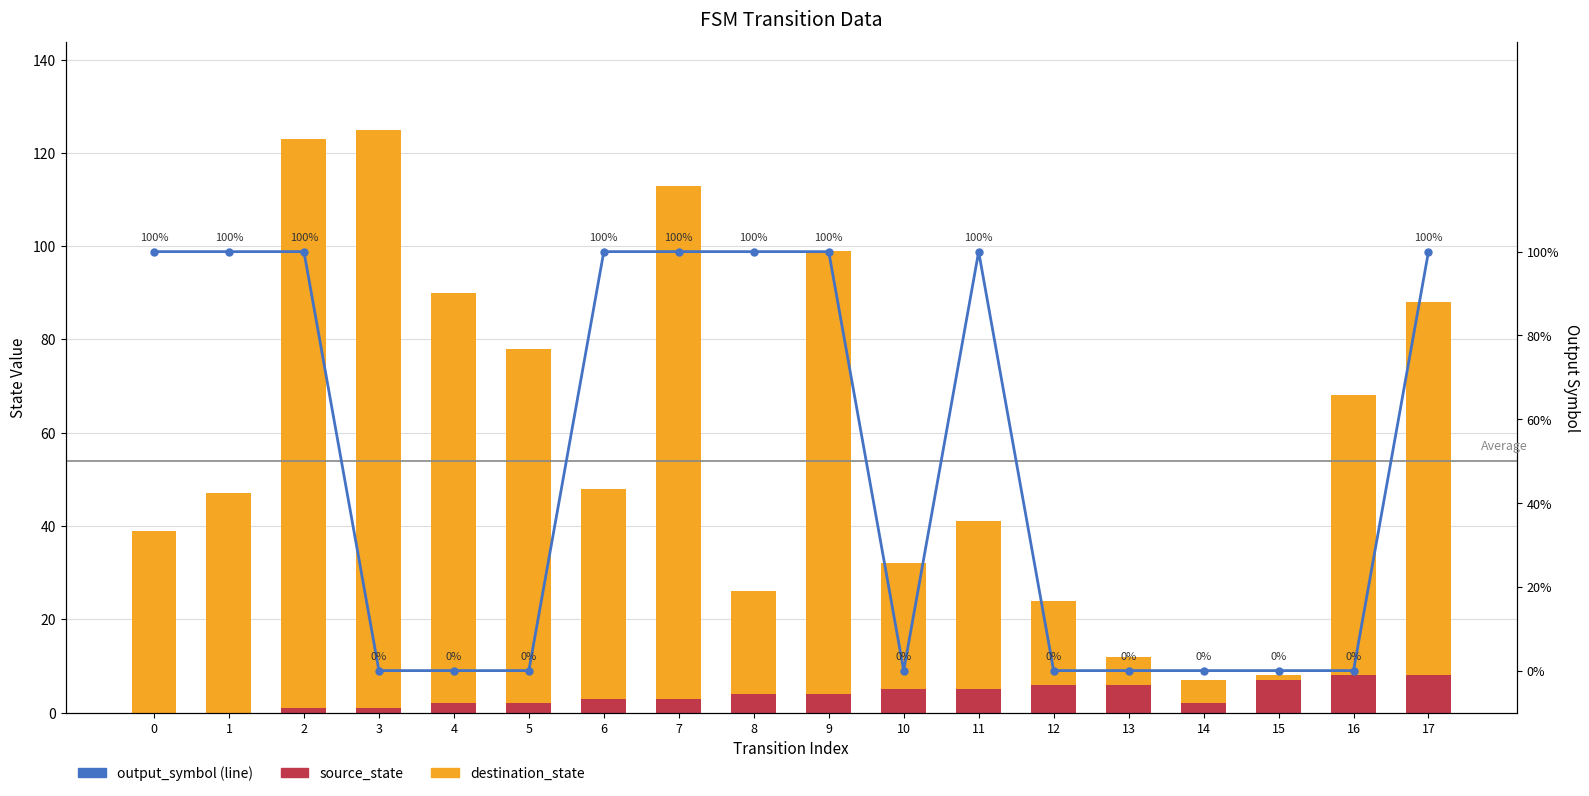

Is it true that source_state equals 3 at 7?

True